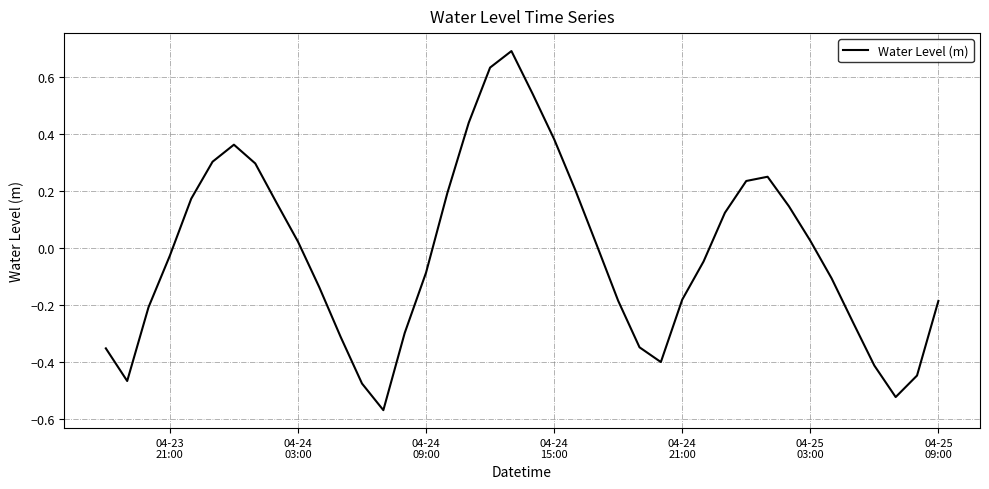

What is the greatest value displayed?

0.7